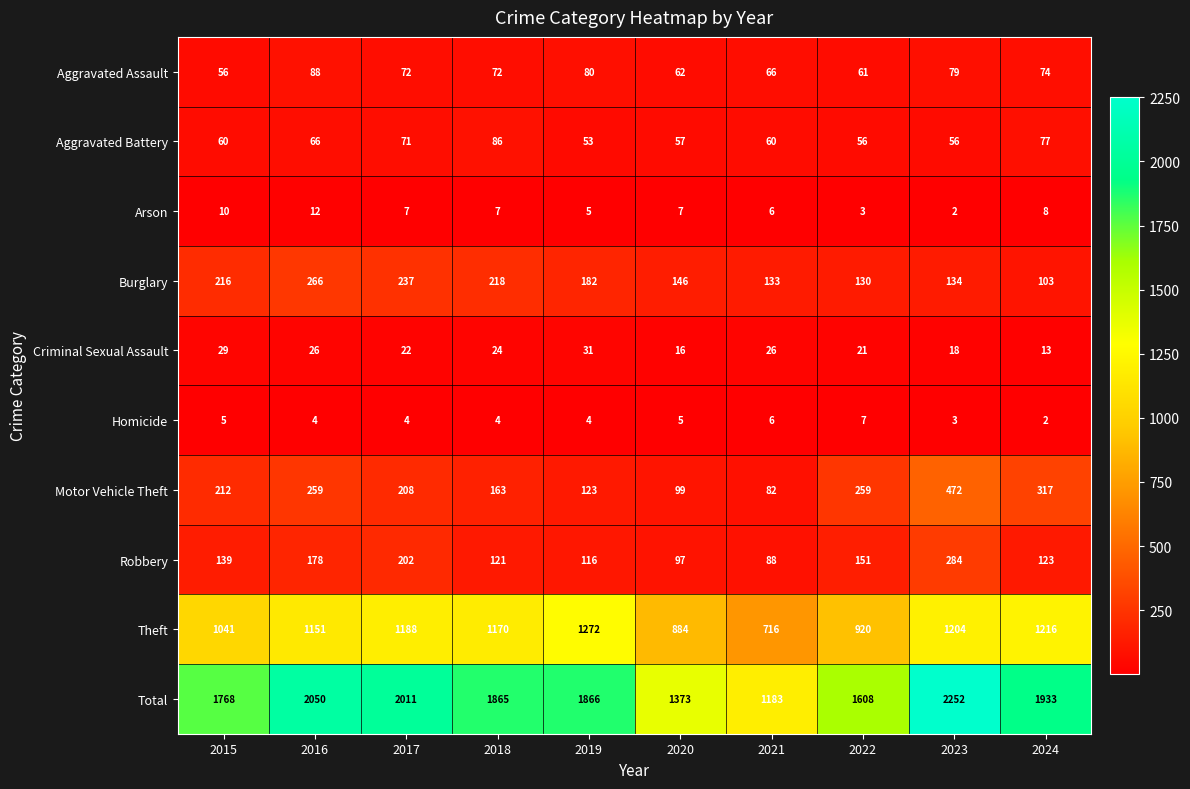

At which label does Robbery reach its peak?

2023